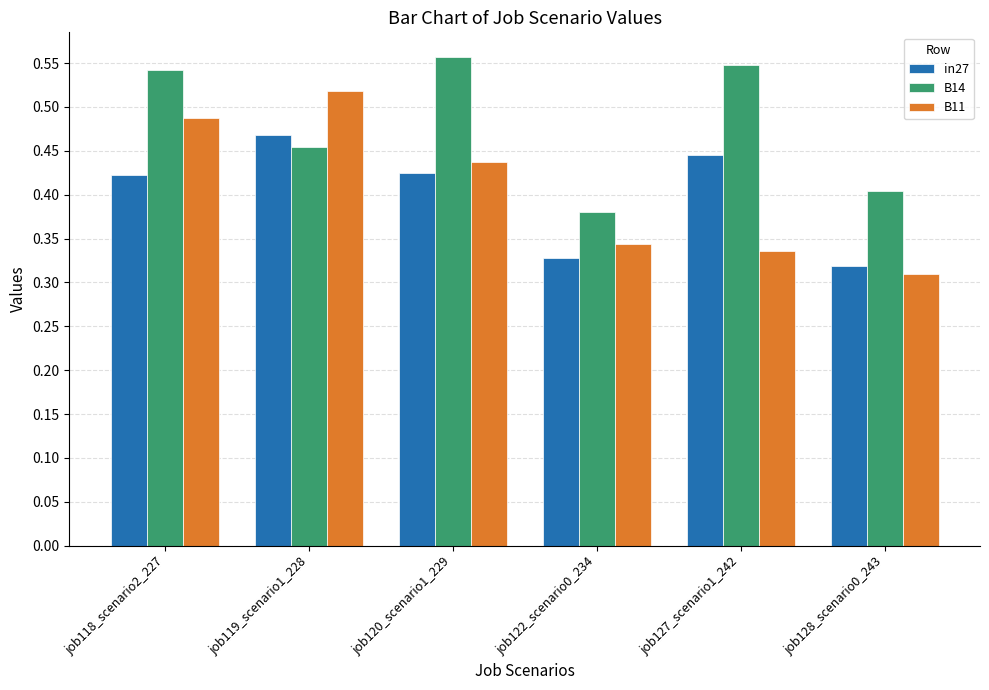

Between job120_scenario1_229 and job127_scenario1_242, which series saw the biggest shift?

B11